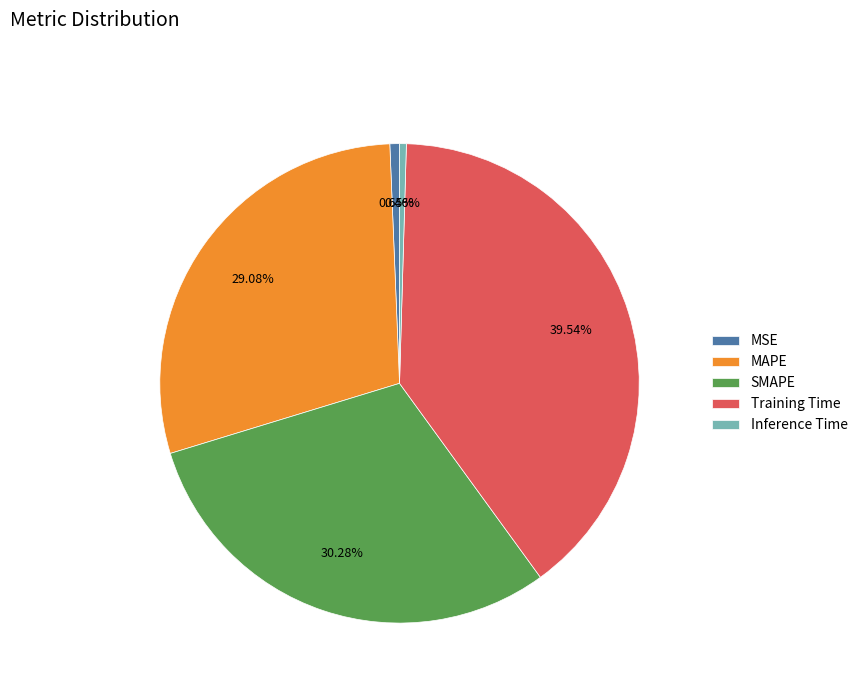

Does MAPE represent more than half of the total?

No